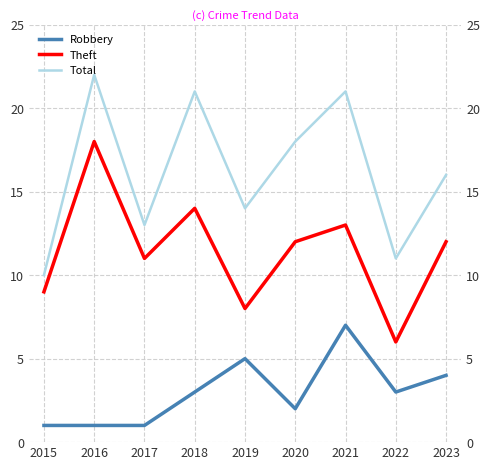

True or false: Total and Theft cross at least once.

False